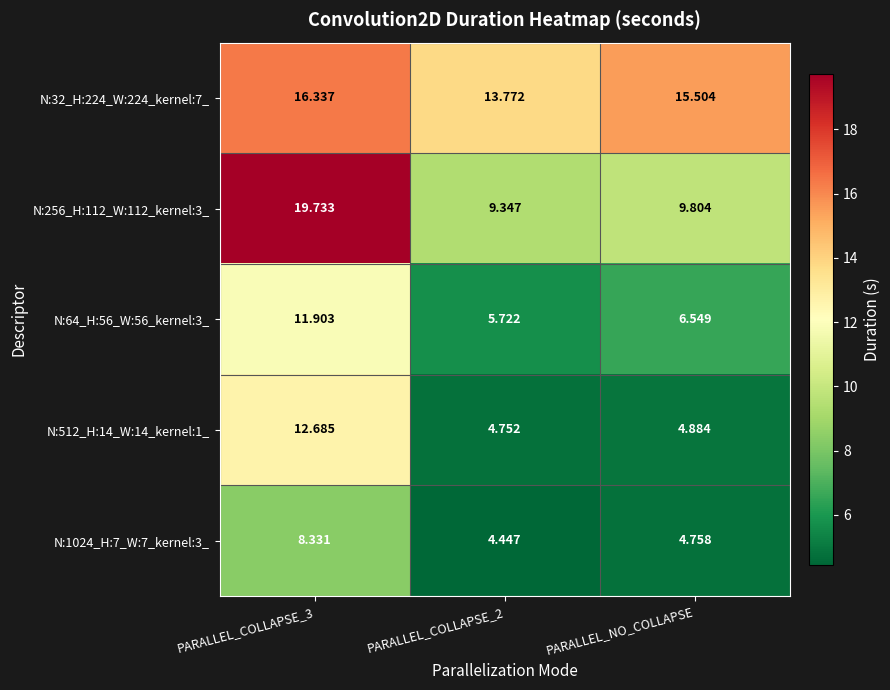

How many series are shown in this chart?

5